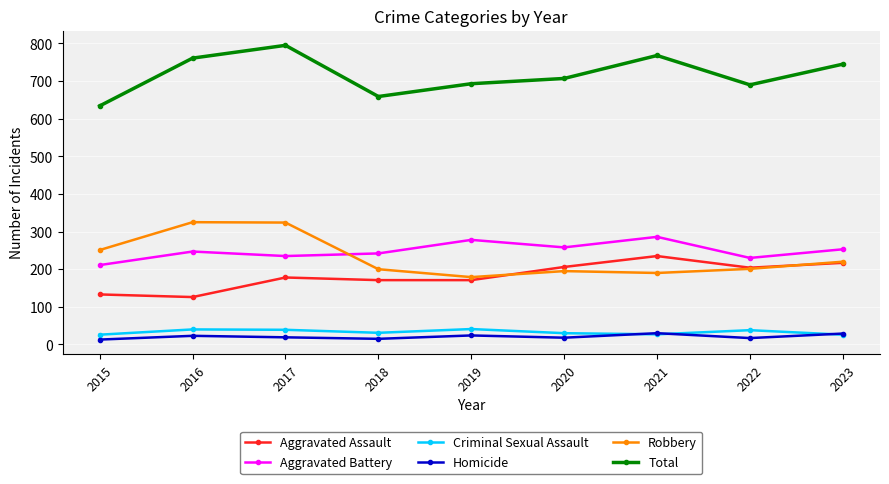

What is the lowest value of the Total series?

634